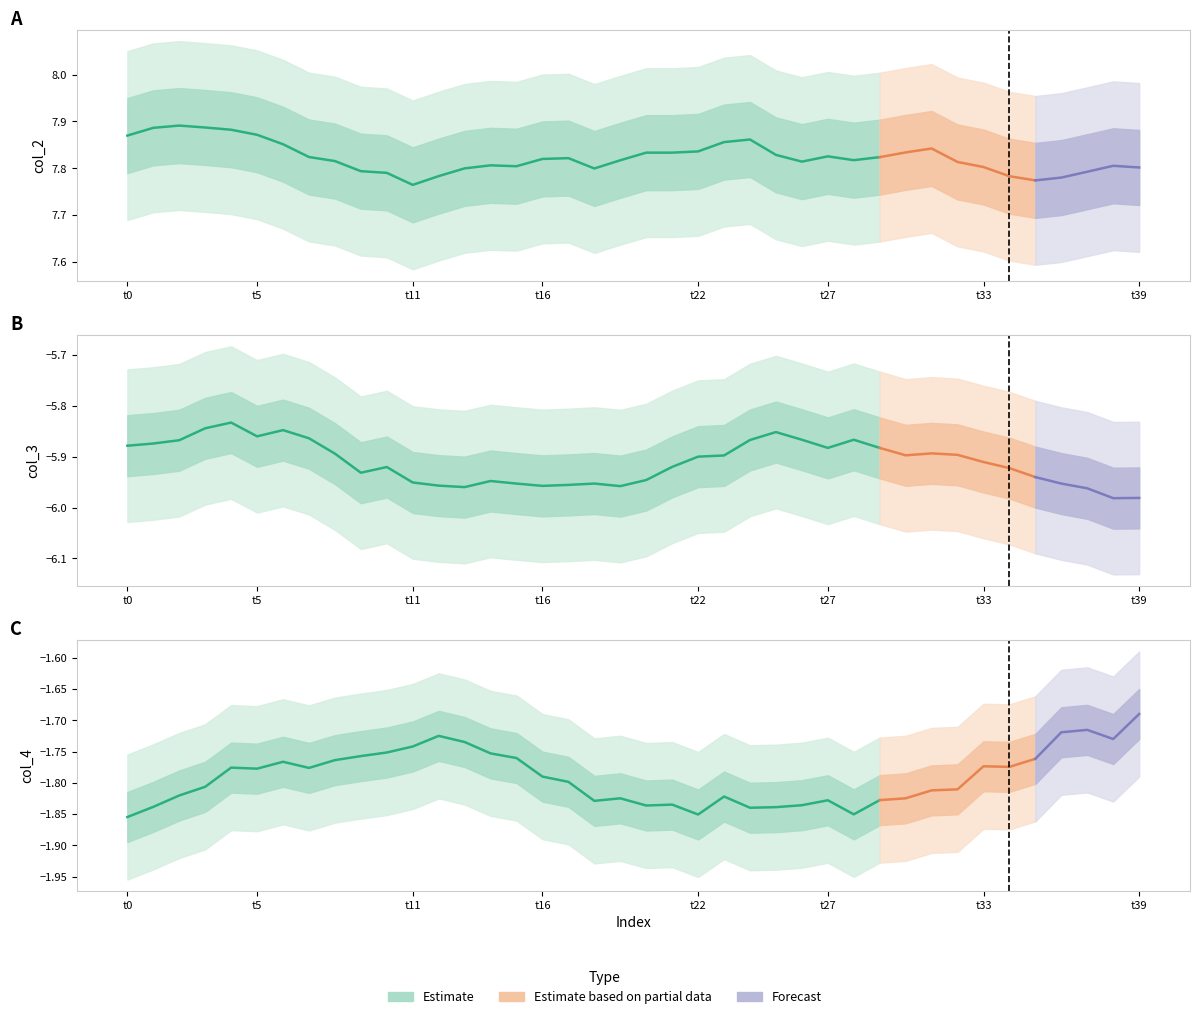

What is the label of the 33rd point from the left?

32